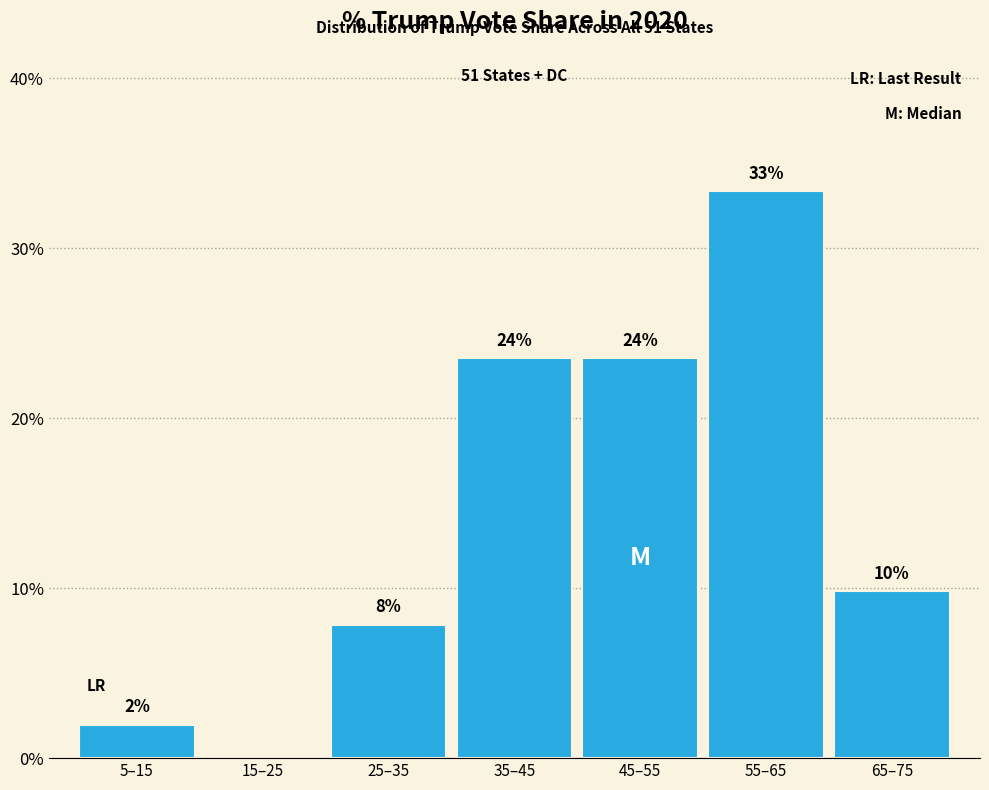

Are the bars horizontal?

No